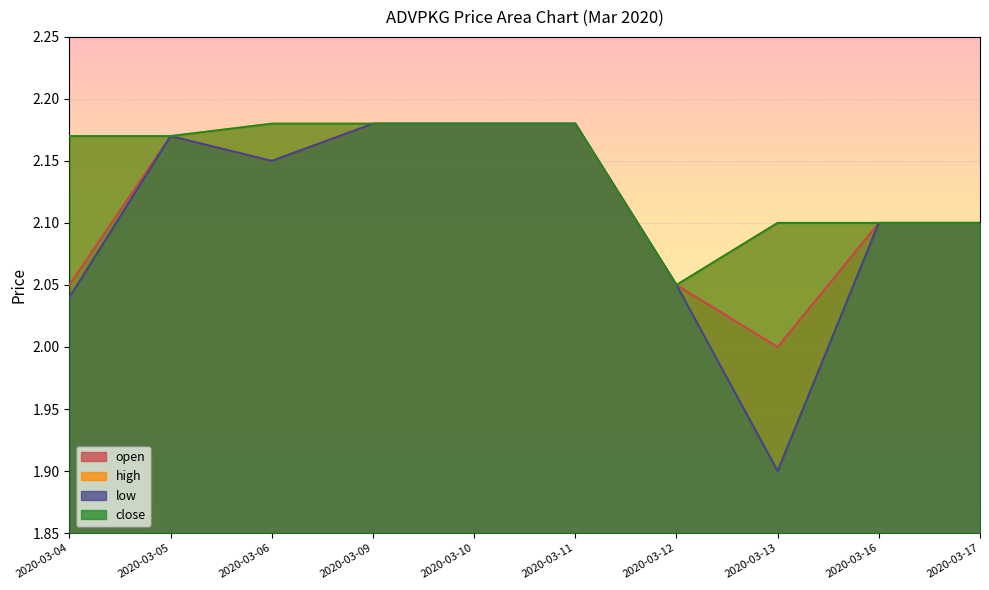

What is the sum of all low values?

21.1